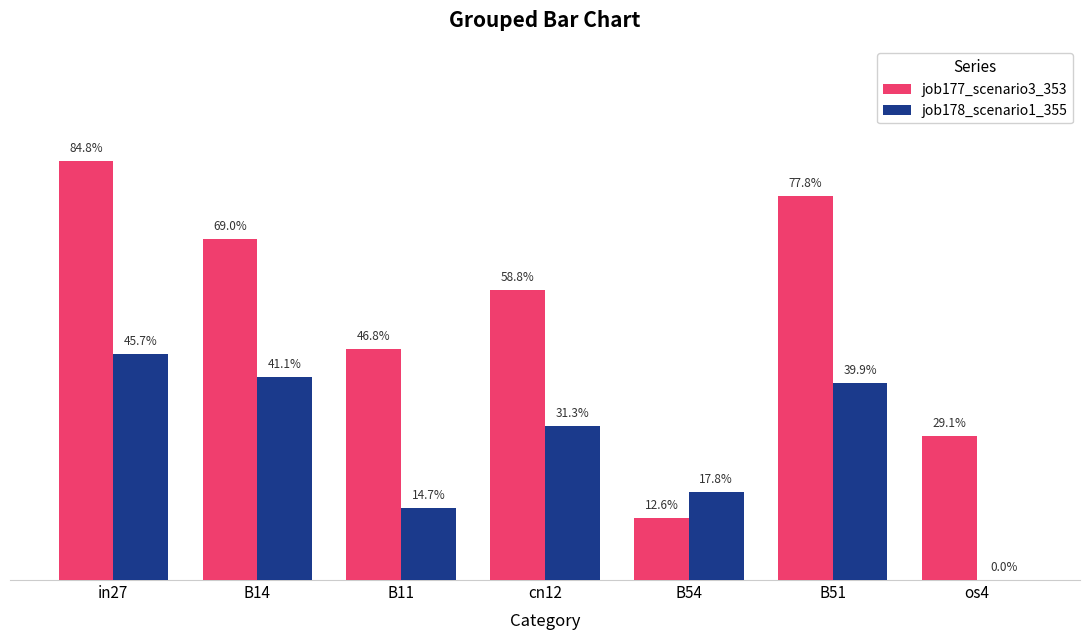

What is the maximum value shown in the chart?

0.8